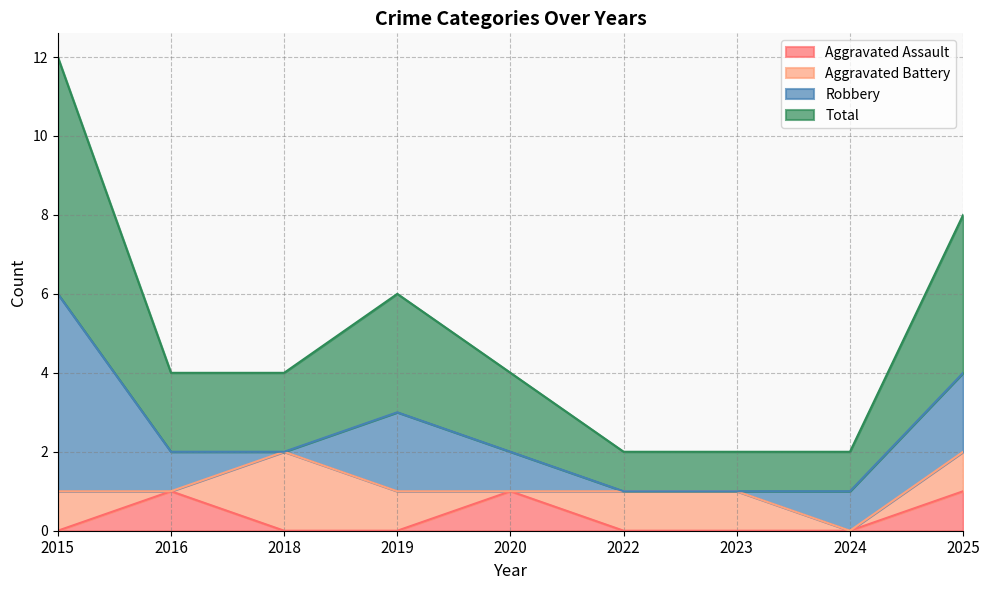

What is the greatest value displayed?

6